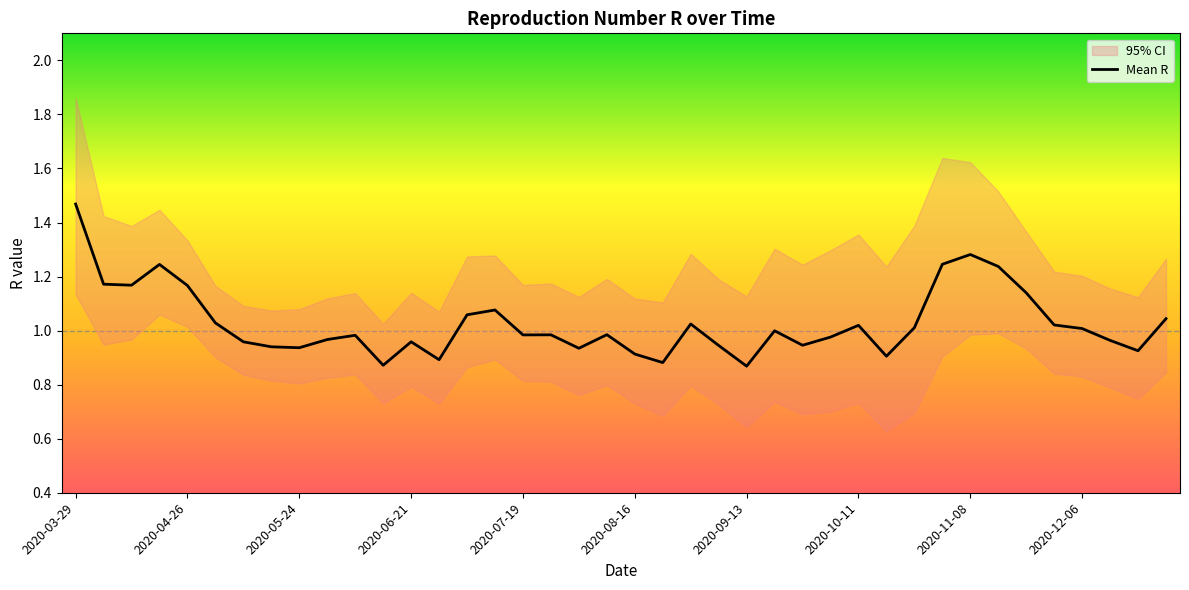

At which category does Q0.025 reach its first local peak?

2020-04-19